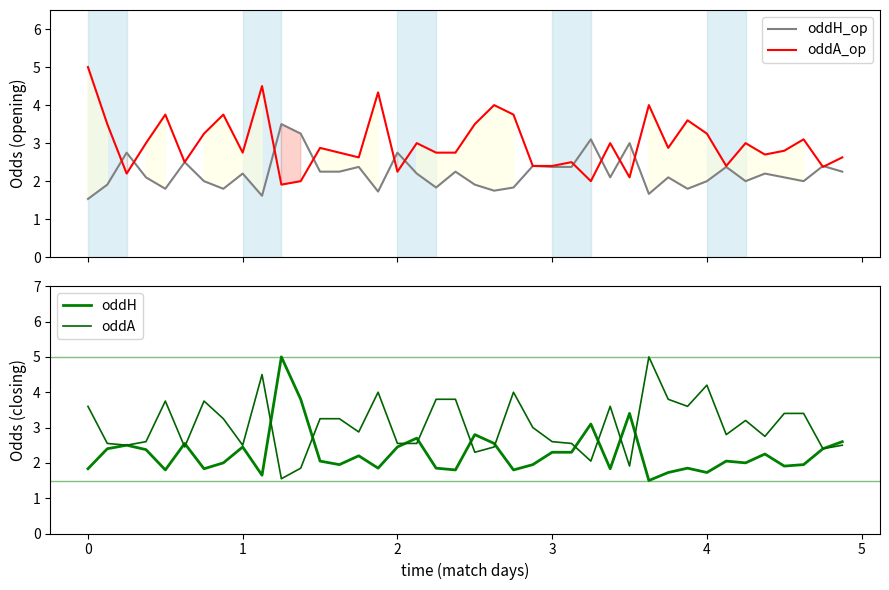

Where is the first local minimum for oddH_op?

4